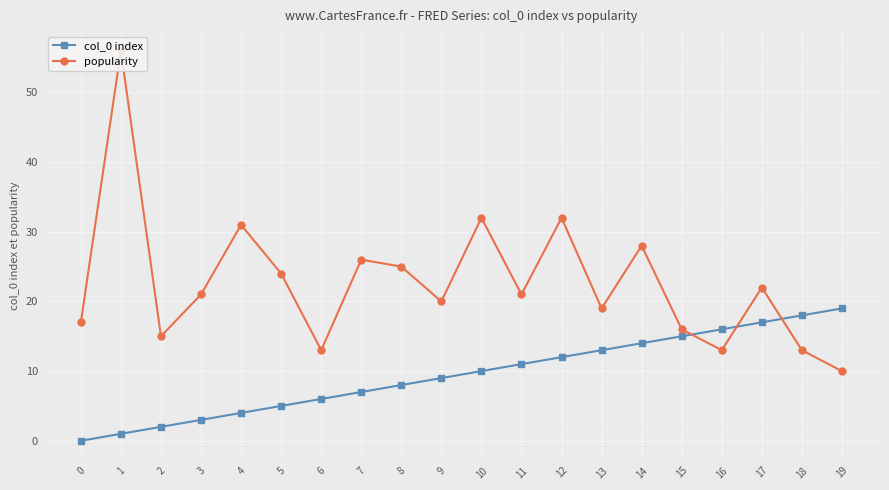

What is the value of the col_0 index point at the 20th from the left?

19